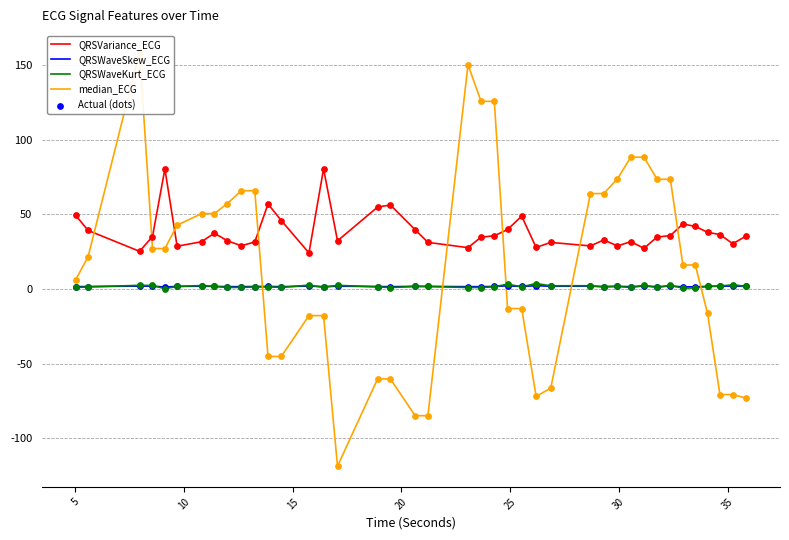

What are all the series names shown in the legend?

QRSVariance_ECG, QRSWaveSkew_ECG, QRSWaveKurt_ECG, median_ECG